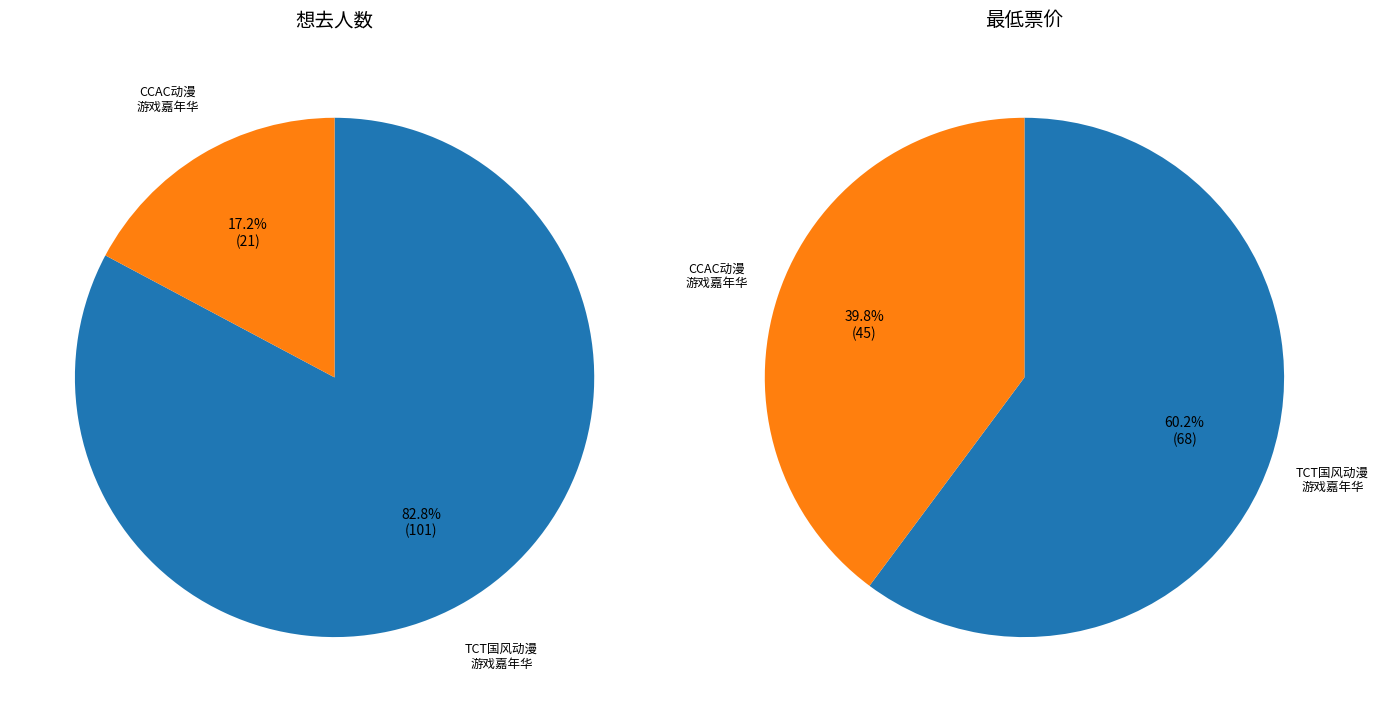

How many segments does this pie chart have?

2